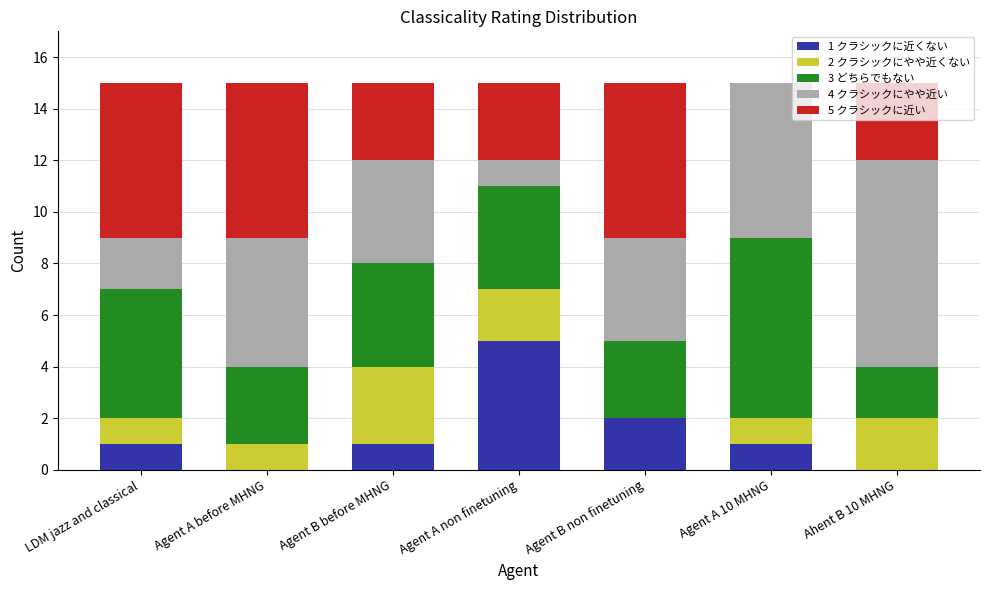

The value of 1 クラシックに近くない at LDM jazz and classical is 1. True or false?

True